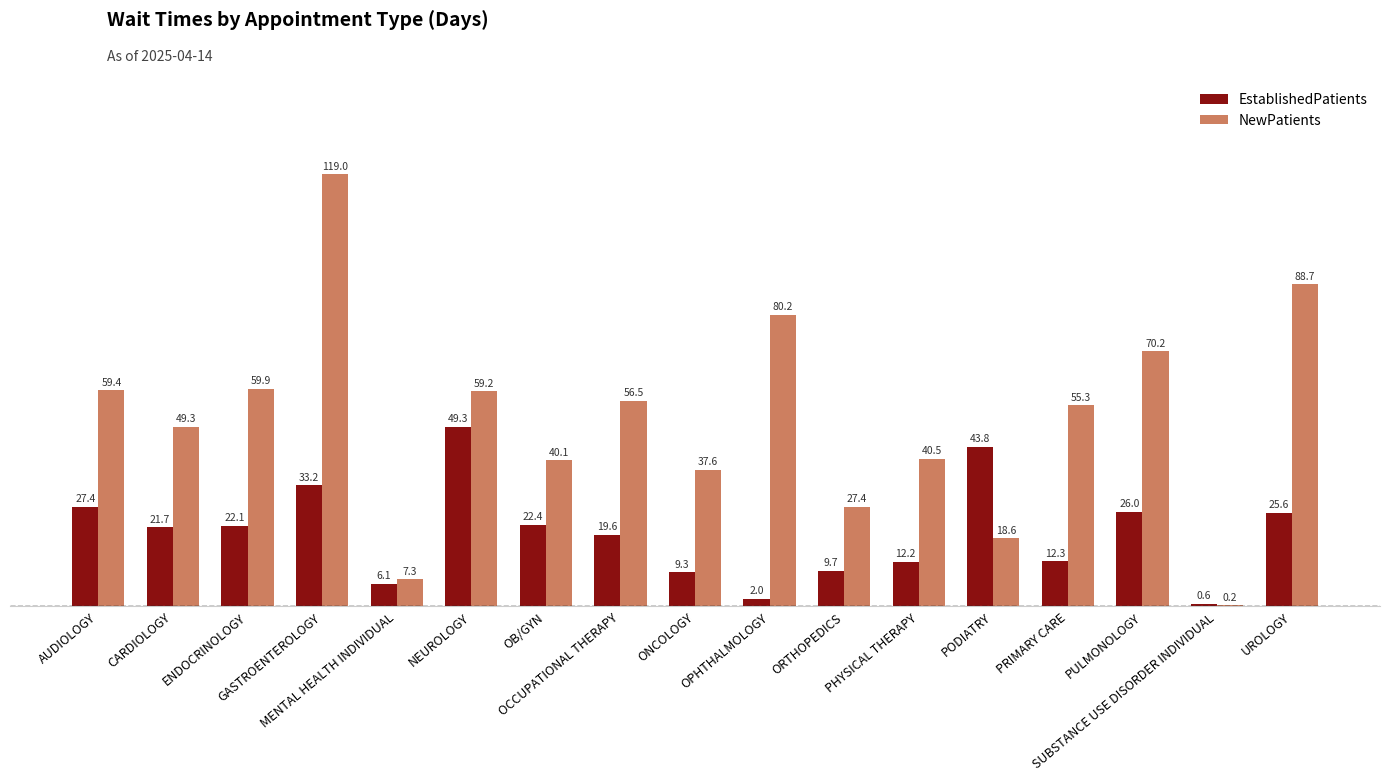

What value does the NewPatients series have at CARDIOLOGY?

49.3